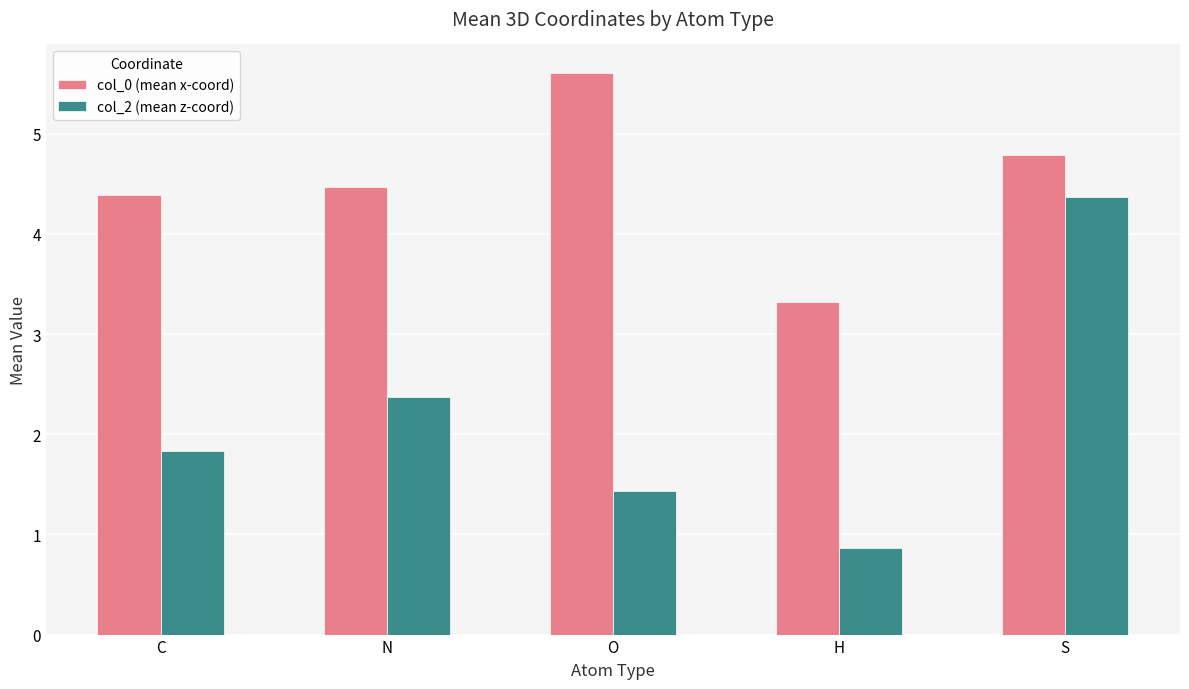

At how many categories does at least one series exceed 2?

5